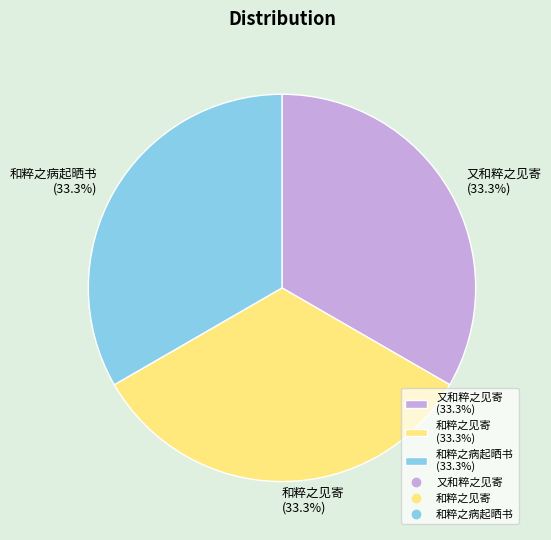

Does 又和粹之见寄 account for over 50% of the chart?

No